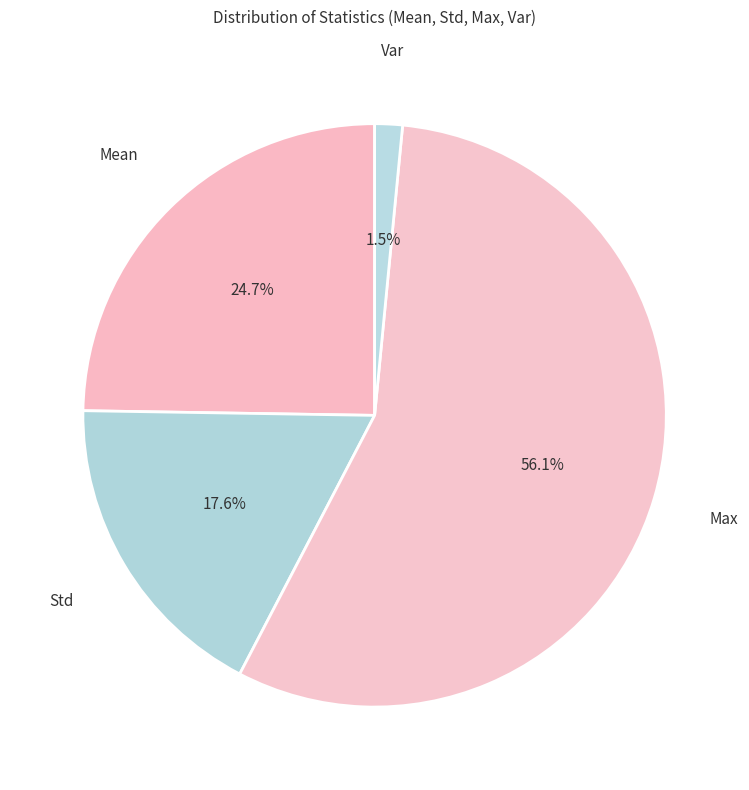

How many segments does this pie chart have?

4